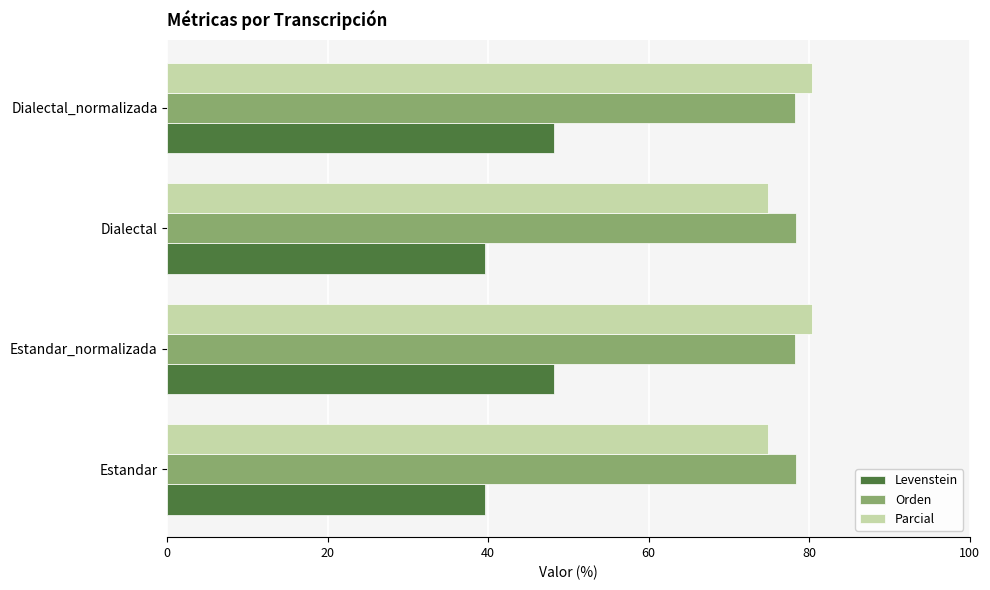

How many distinct data groups are displayed?

3